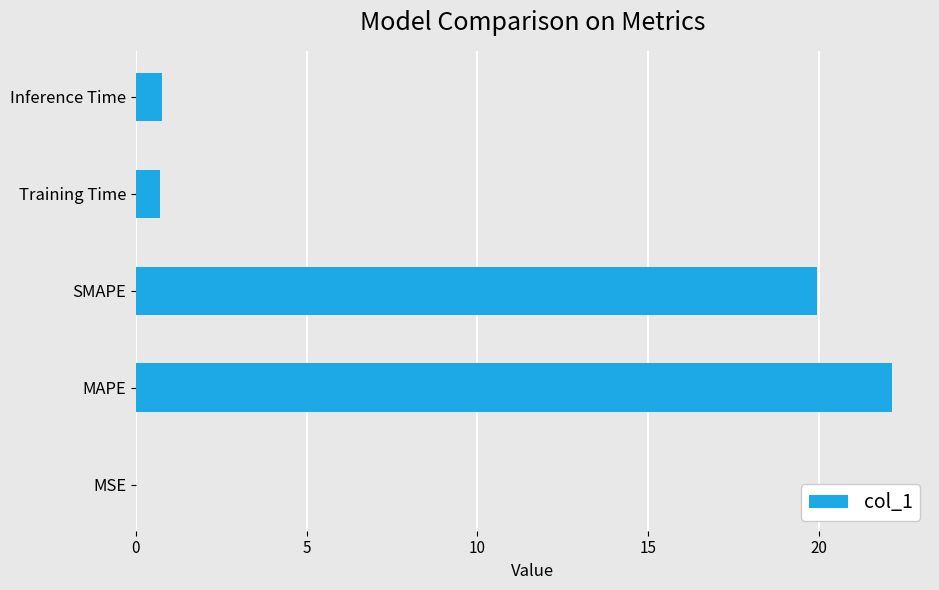

What is the average value?

8.7